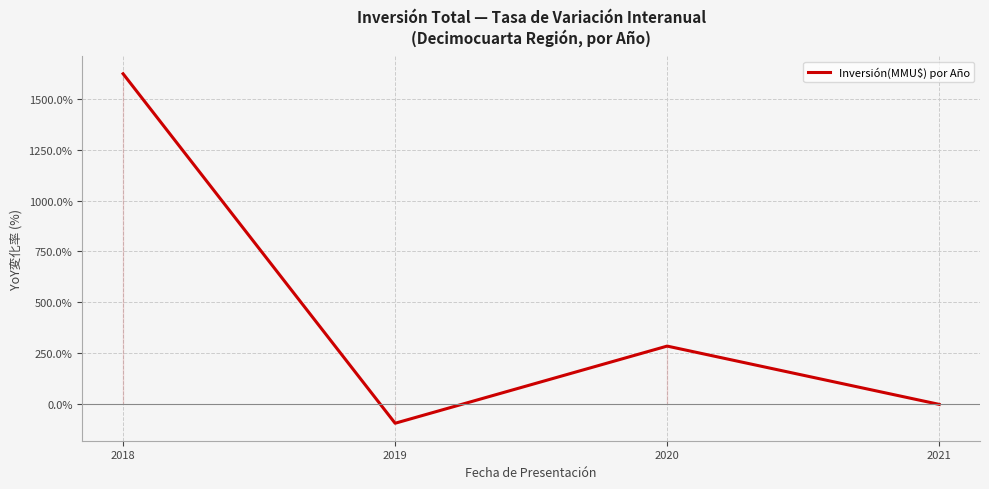

List the labels in order of value, smallest first.

2019, 2021, 2020, 2018